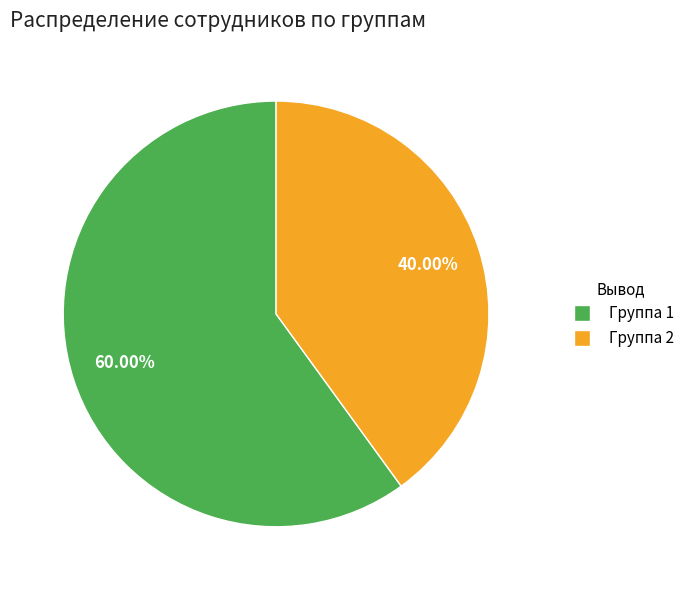

Is Группа 2 the majority of the pie?

No